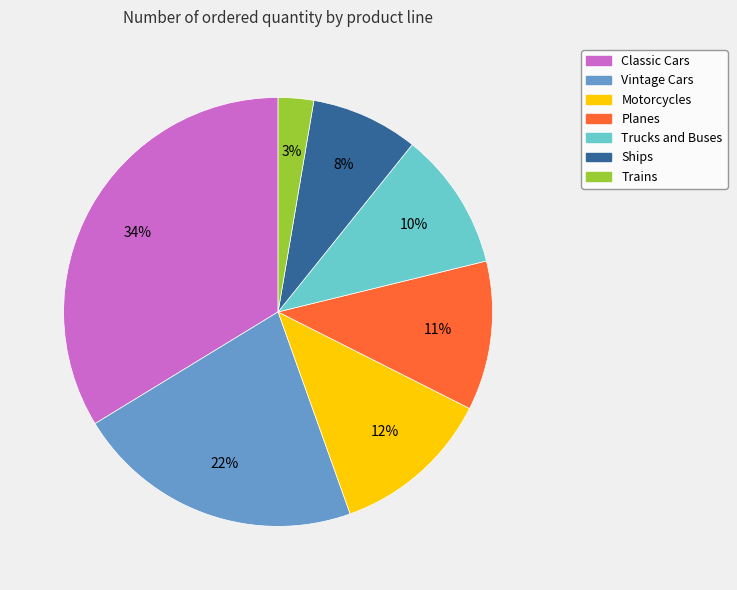

True or false: Planes accounts for 11% of the total.

True